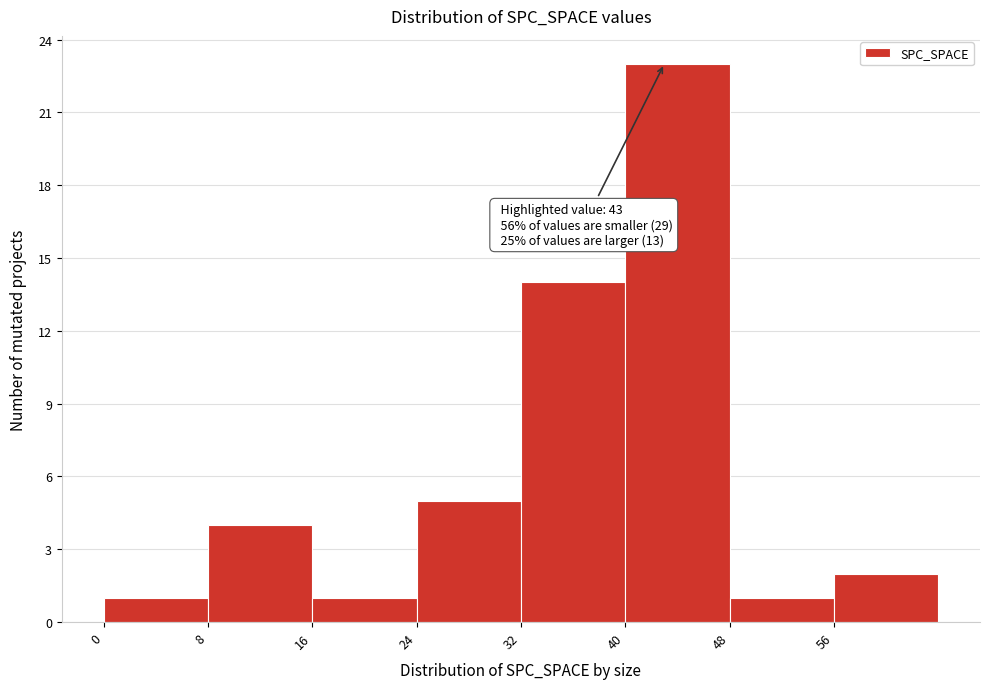

Over which range of the x-axis is the bar tallest?

40 to 48